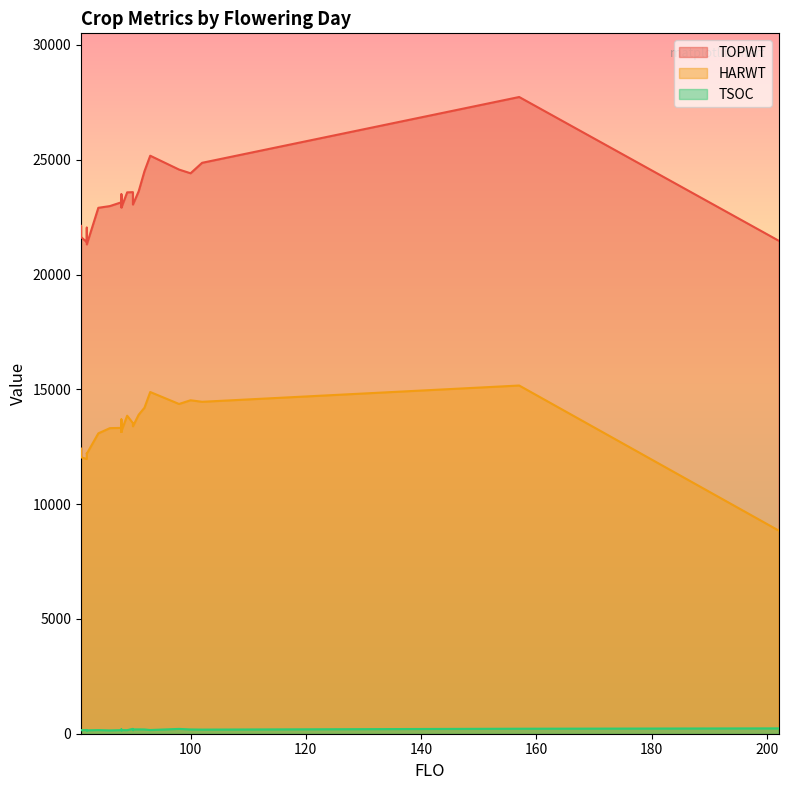

Rank the series at 82 from highest to lowest value.

TOPWT, HARWT, TSOC